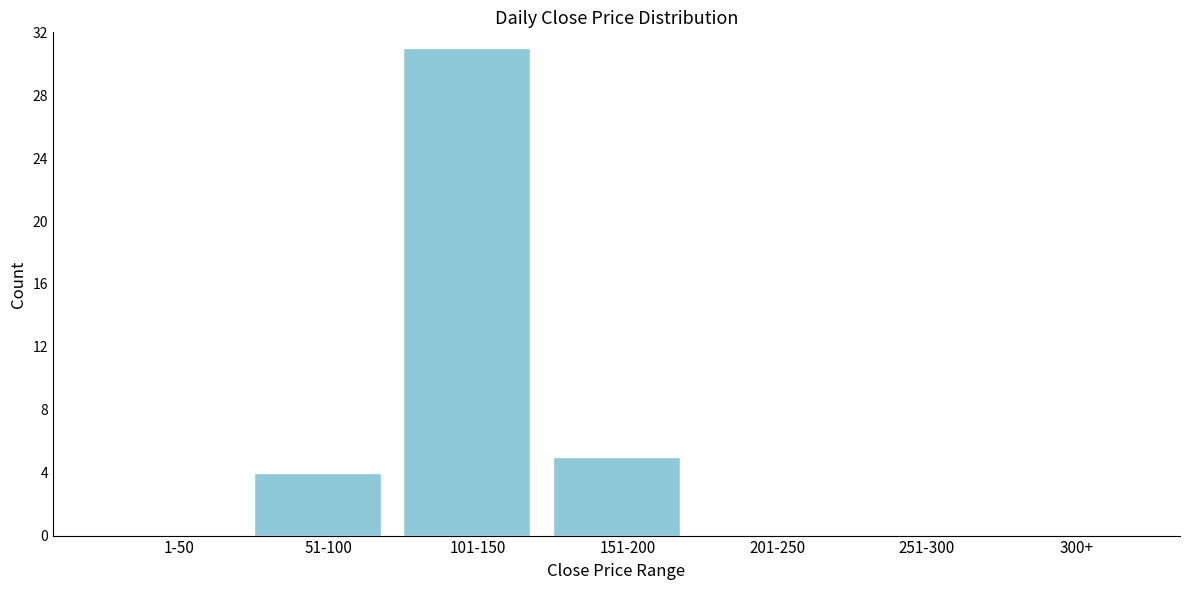

Reading left to right, list all the values displayed in this chart.

1-50=0	51-100=4	101-150=31	151-200=5	201-250=0	251-300=0	300+=0